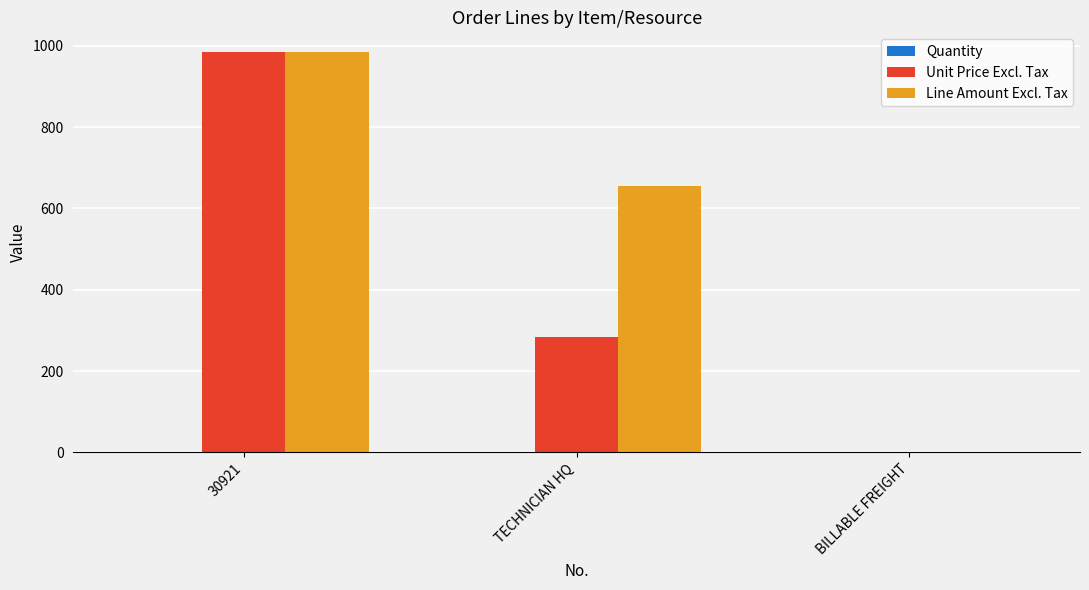

At which category is the sum across all series the highest?

30921